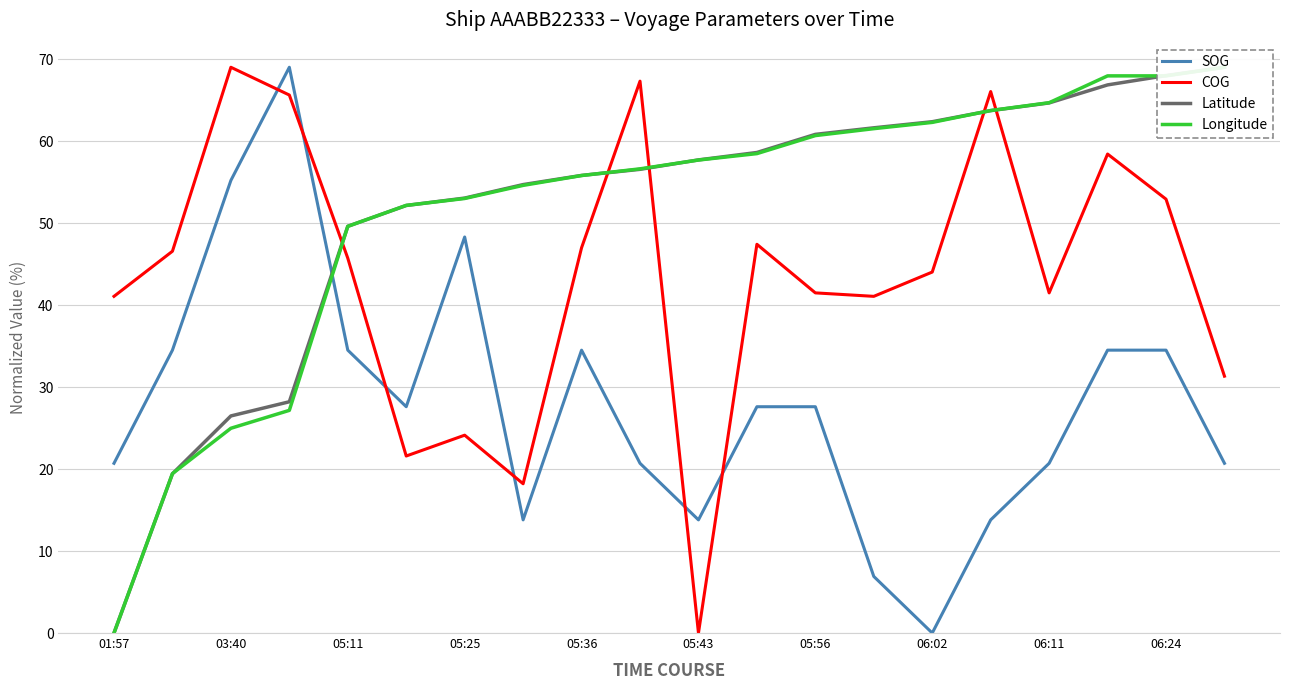

True or false: COG and SOG intersect in this chart.

True